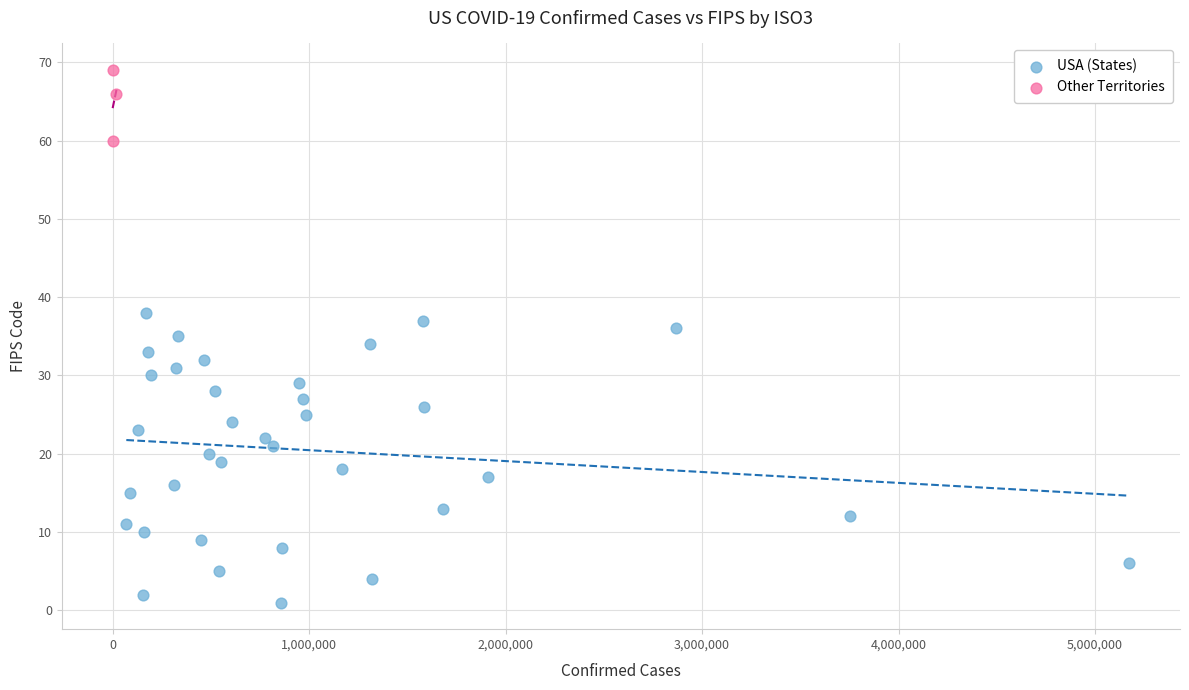

Which series has the widest spread of Y values?

USA (States)